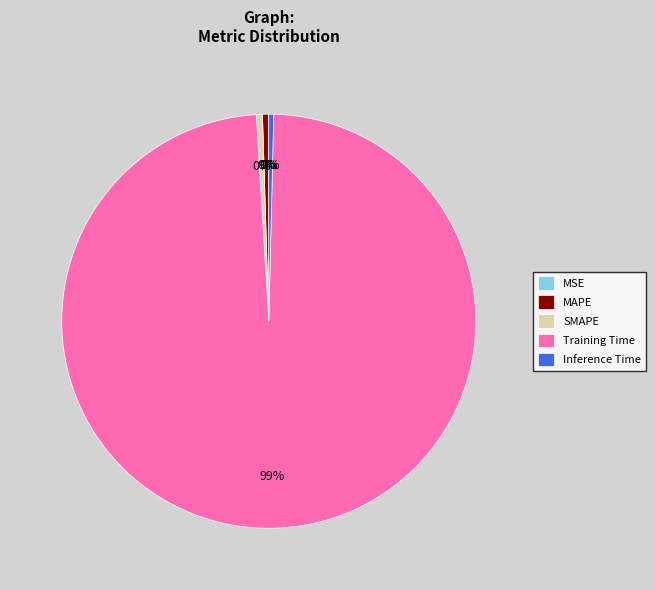

The MAPE slice represents 0% of the pie. True or false?

True